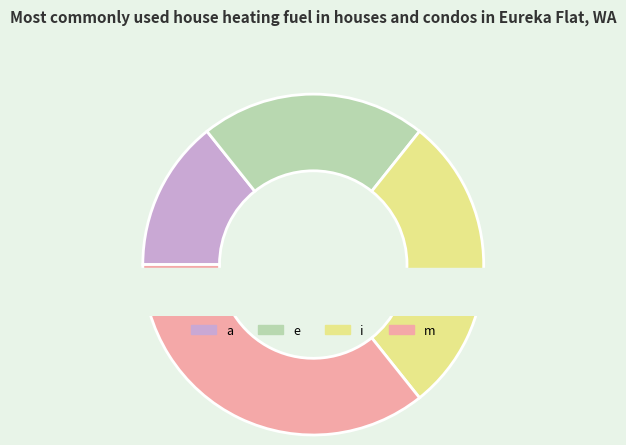

Is it true that m is 36% of the pie?

True